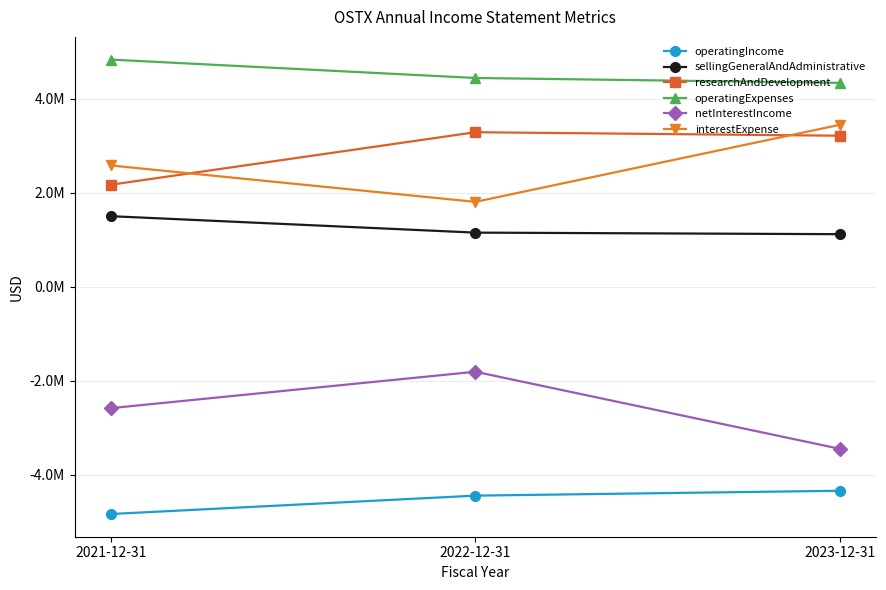

Between 2022-12-31 and 2023-12-31, which is larger?

2023-12-31